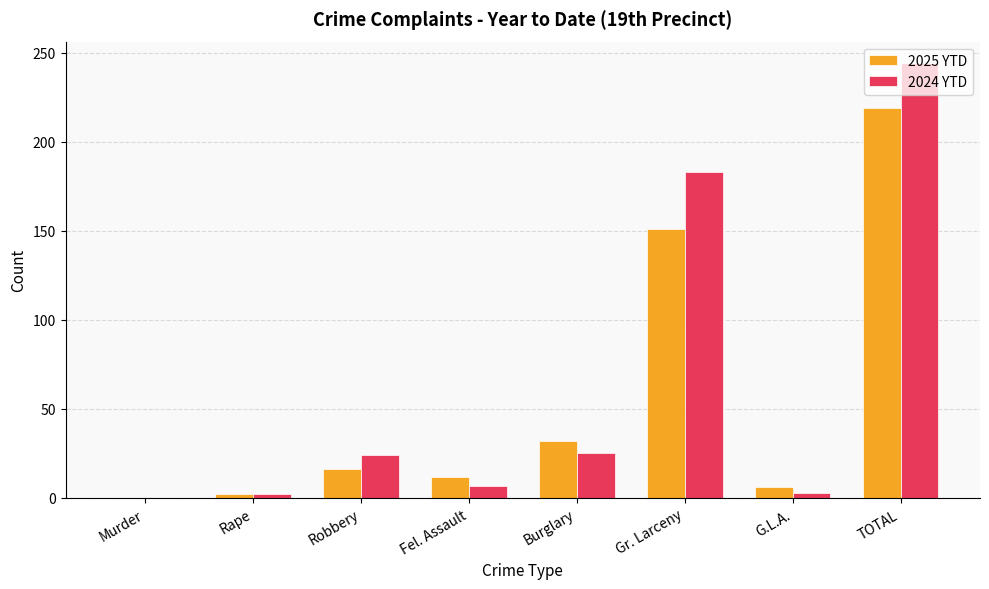

How many groups of bars are there?

8